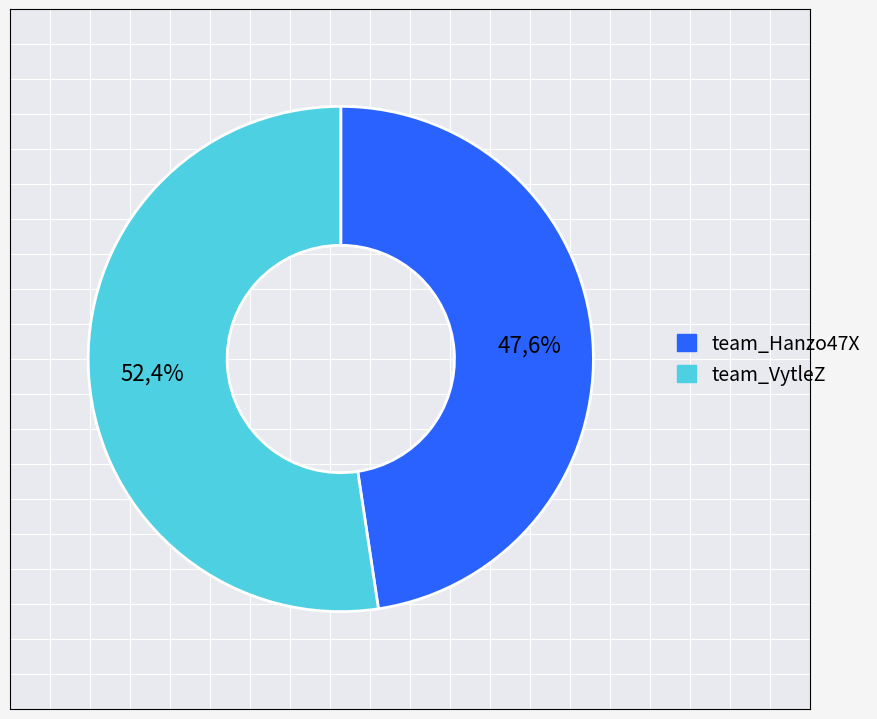

How many slices are in this pie chart?

2